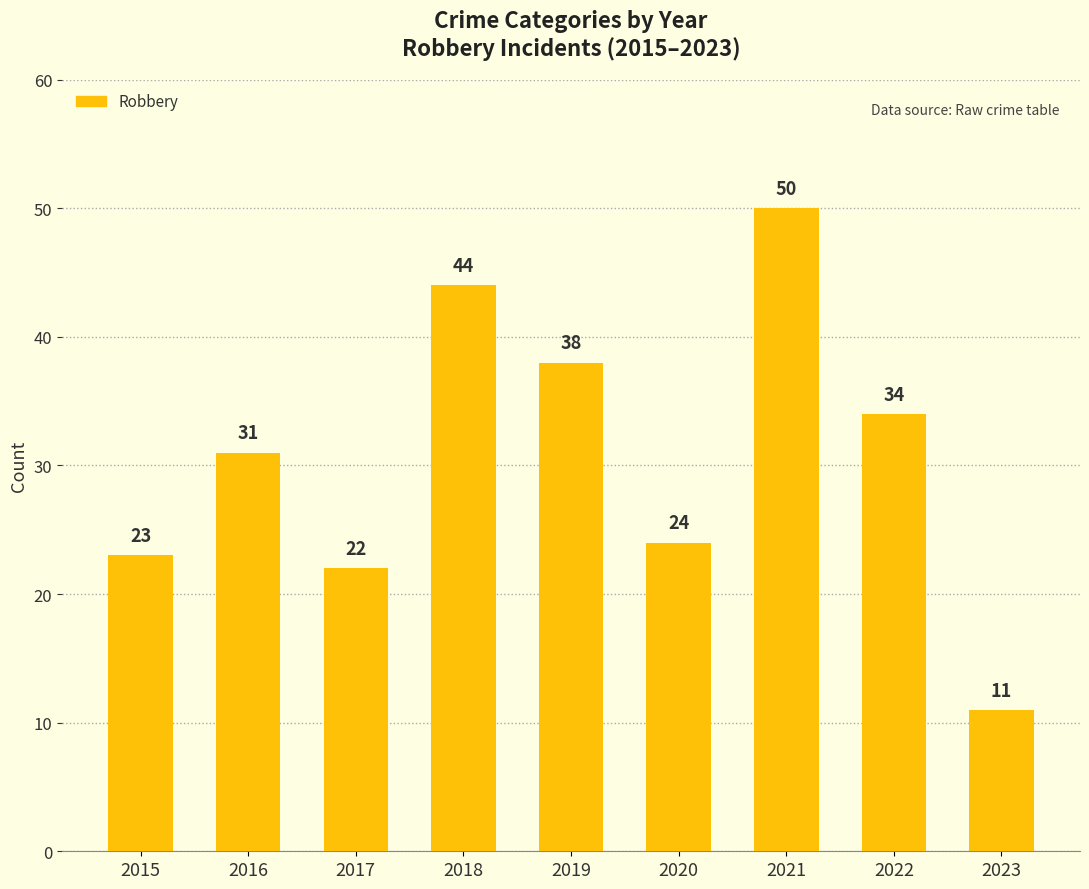

Rank the categories by value from highest to lowest.

2021, 2018, 2019, 2022, 2016, 2020, 2015, 2017, 2023